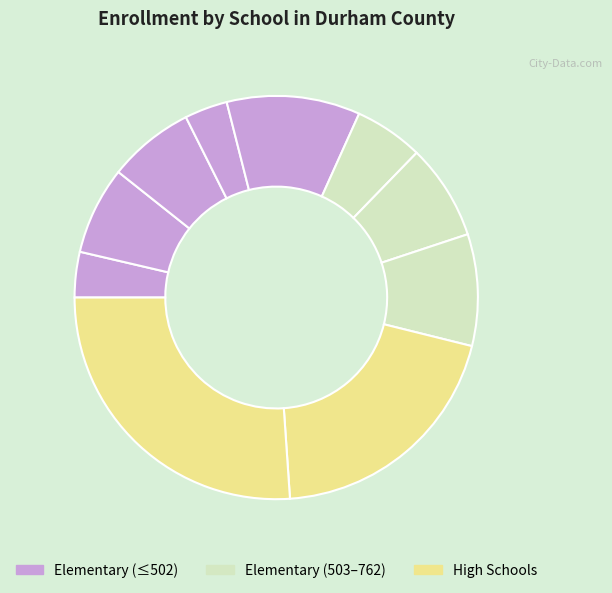

How many slices are in this pie chart?

10